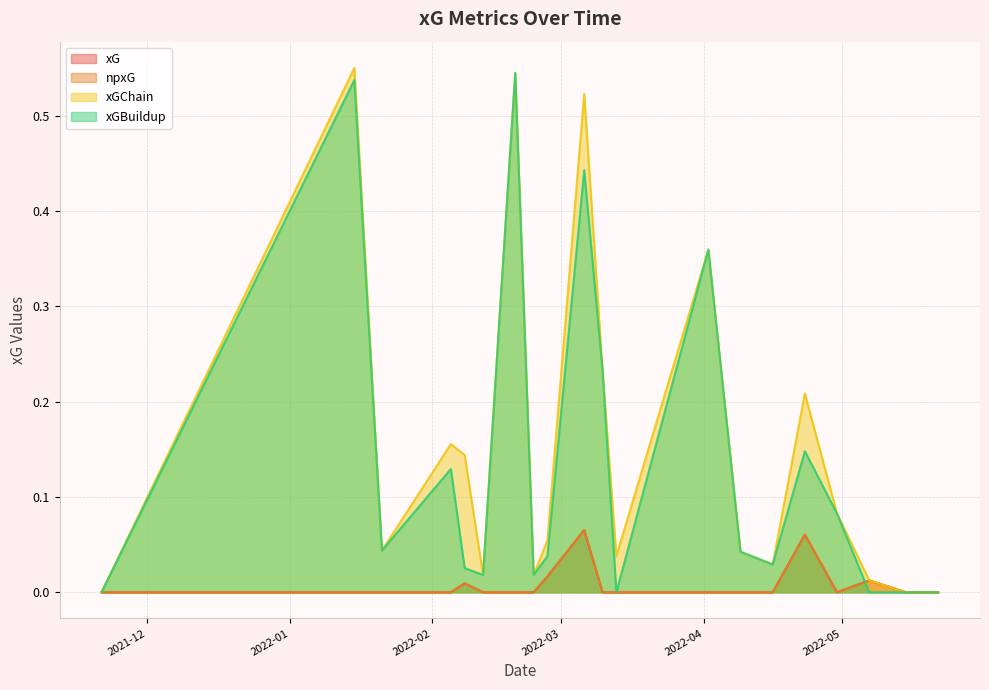

True or false: xGChain and npxG cross at least once.

False